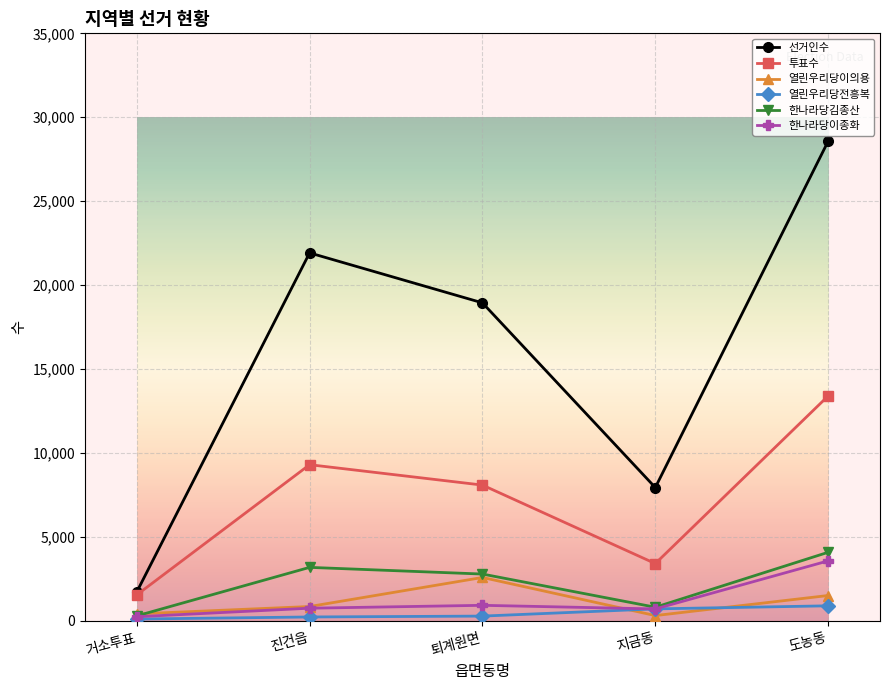

What is the average value of the 투표수 series?

7156